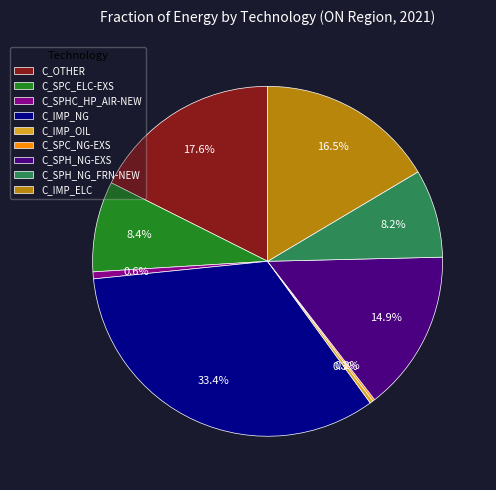

Is there a majority slice in this chart?

No